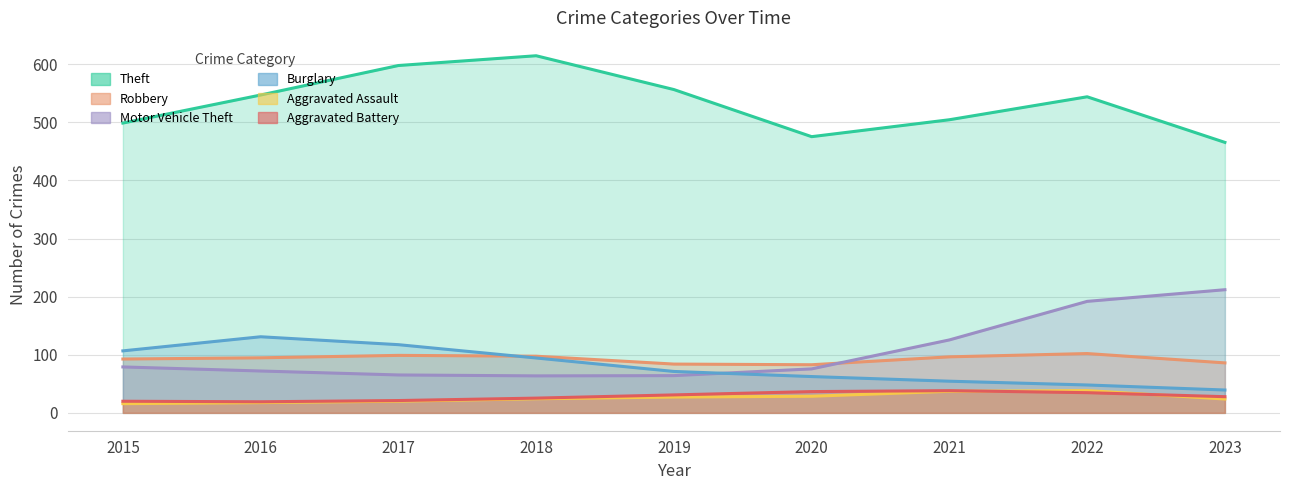

Rank the series at 2017 from lowest to highest value.

Aggravated Assault, Aggravated Battery, Motor Vehicle Theft, Robbery, Burglary, Theft